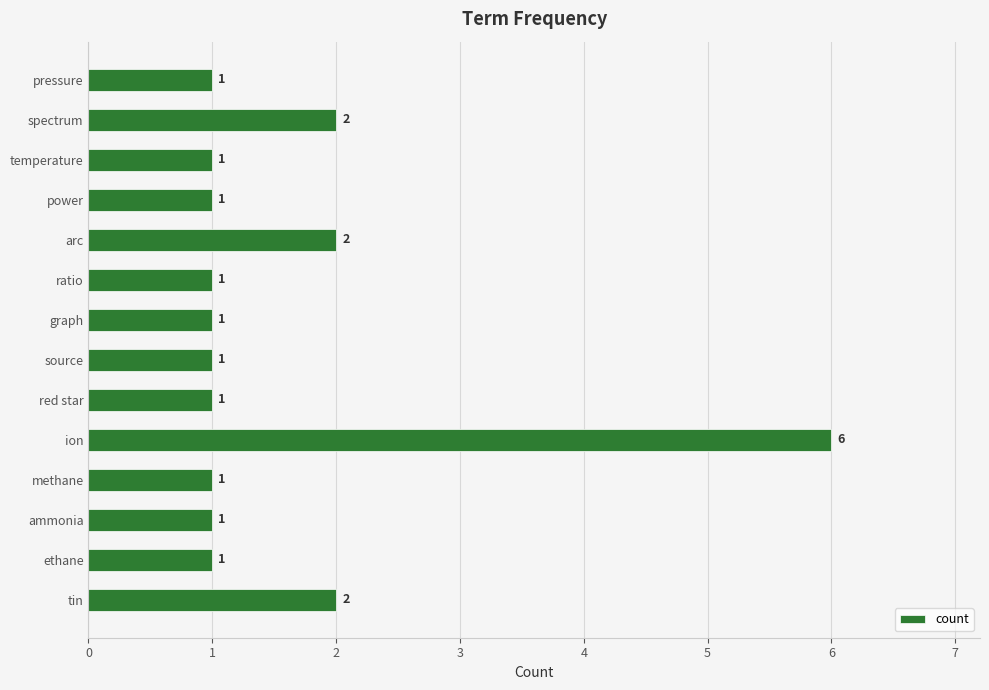

Between source and arc, which is larger?

arc